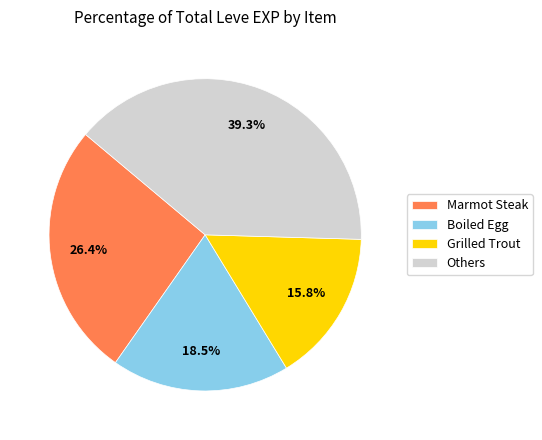

Which slice is the smallest?

Grilled Trout